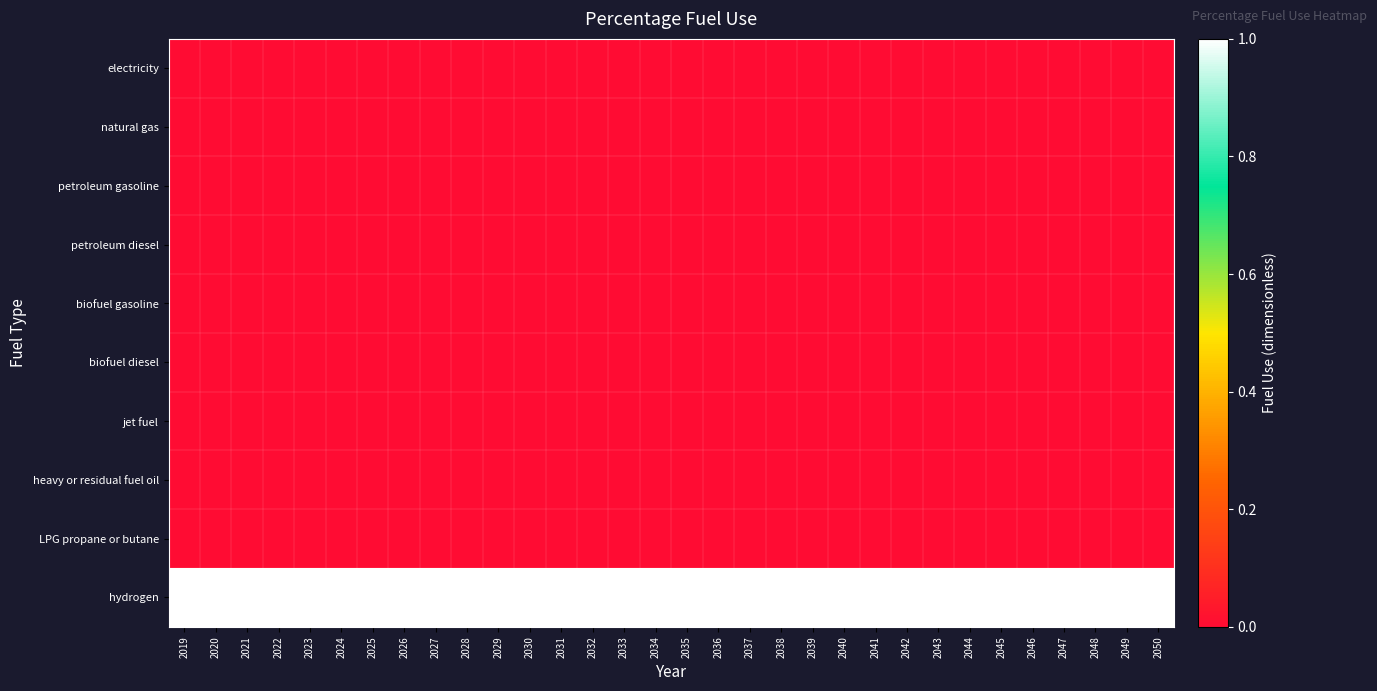

At how many categories does at least one series exceed 0?

32